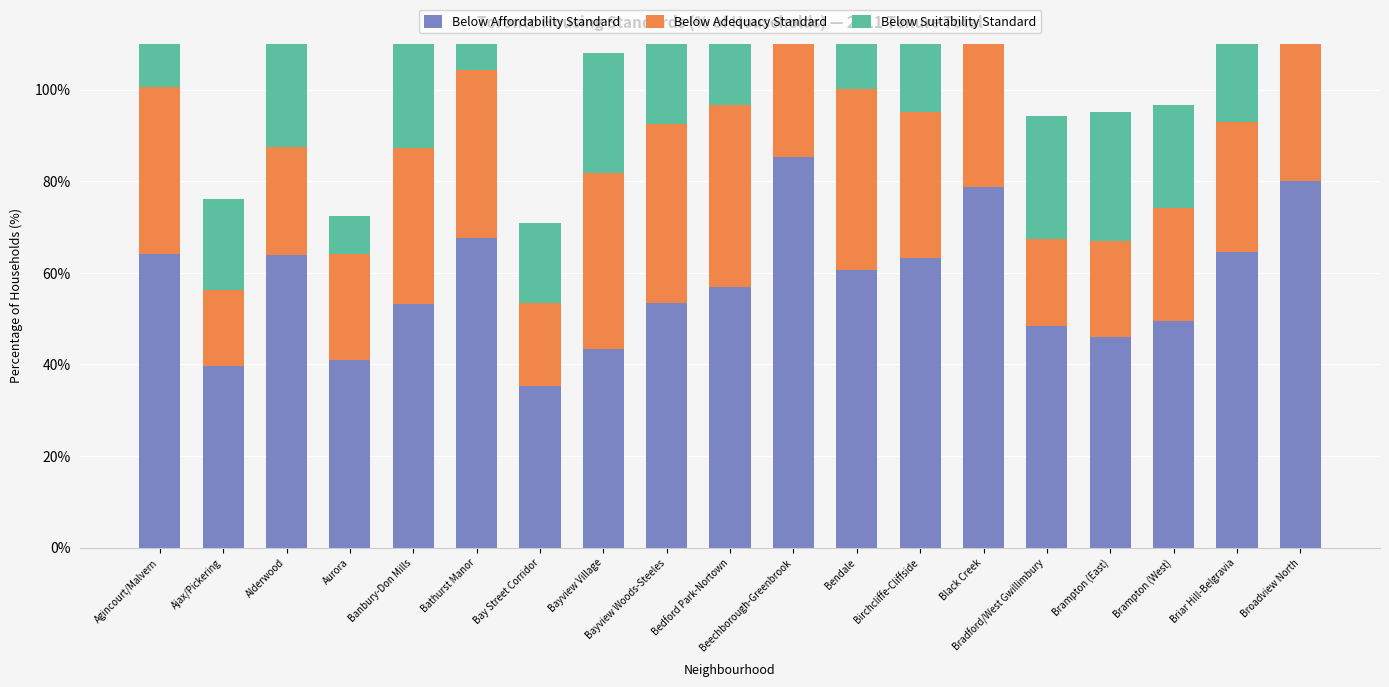

Rank the series by their maximum value, from lowest to highest.

Below Suitability Standard, Below Adequacy Standard, Below Affordability Standard